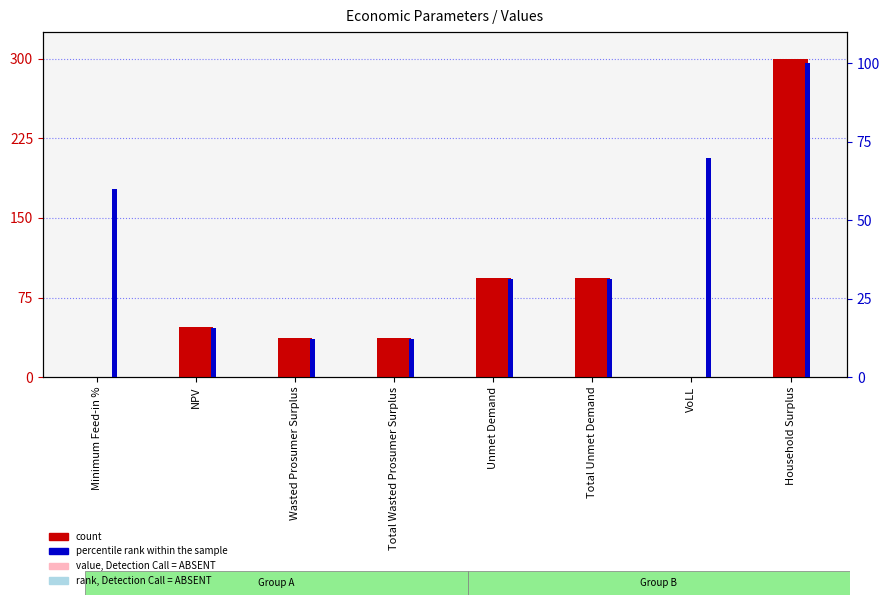

Is it true that count equals 0.0 at Minimum Feed-in %?

False